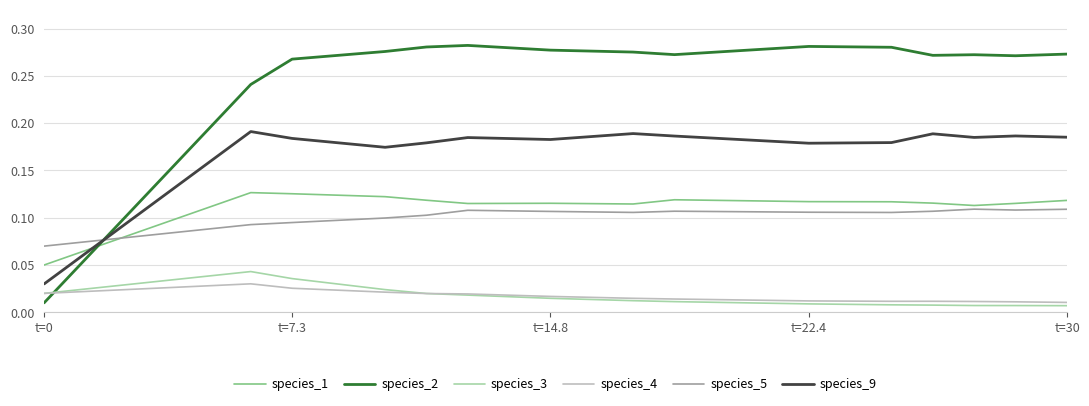

Does the chart have visible grid lines?

Yes